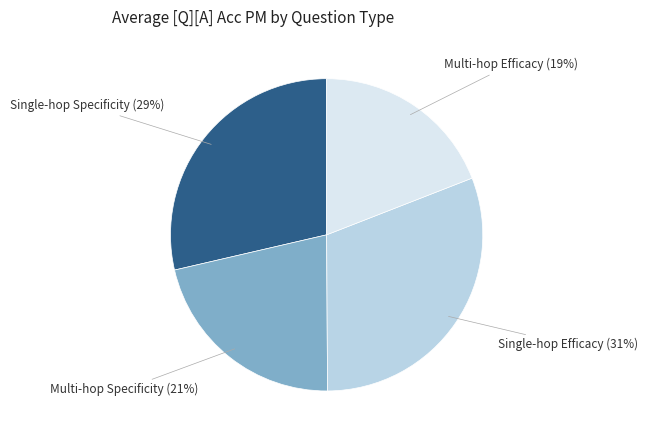

Which category has the smallest portion of the pie?

Multi-hop Efficacy